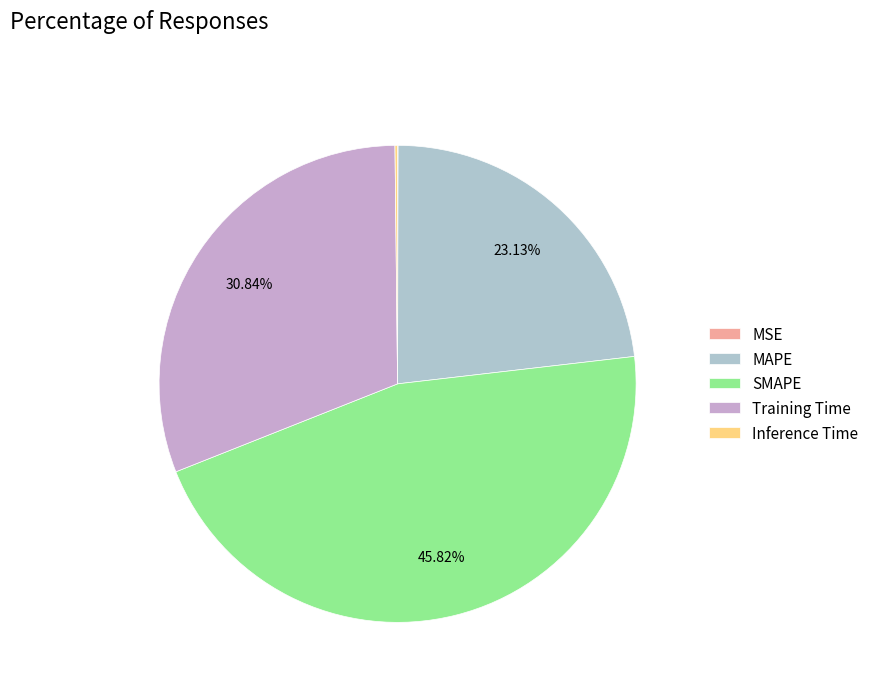

True or false: Training Time accounts for 23% of the total.

False